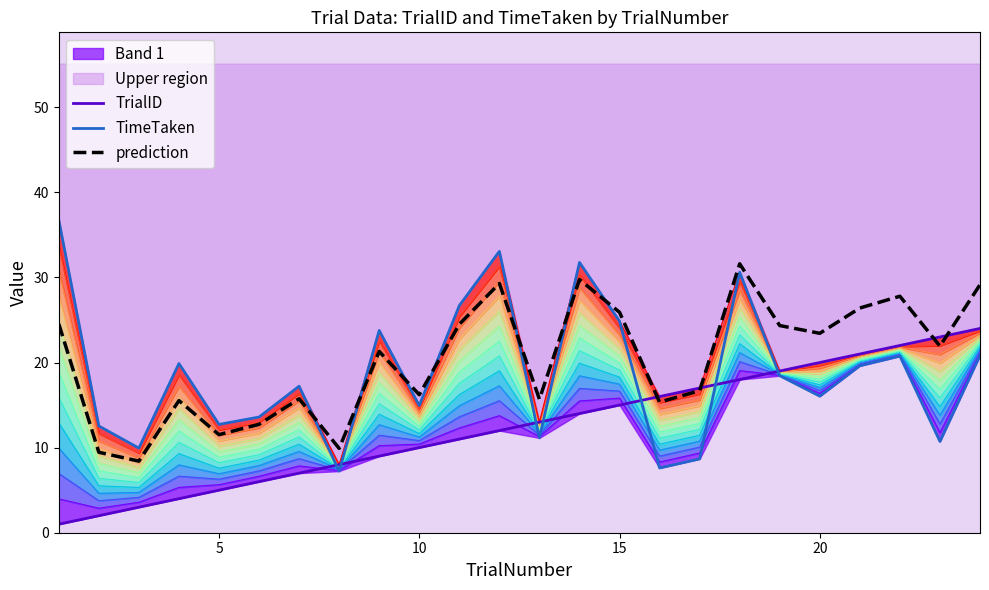

True or false: TrialID and prediction cross at least once.

True